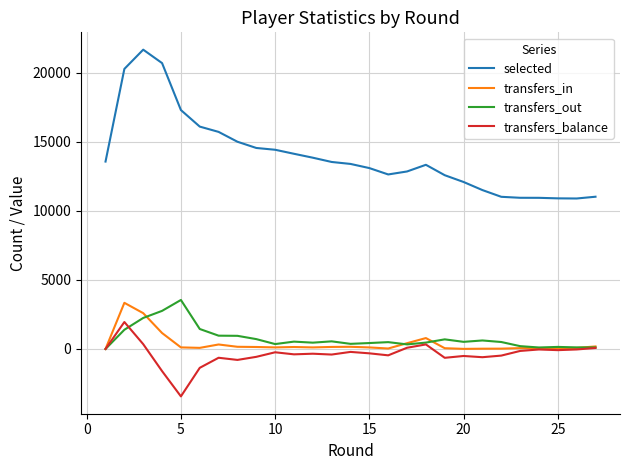

What is the difference between the maximum and minimum values in the selected series?

10778